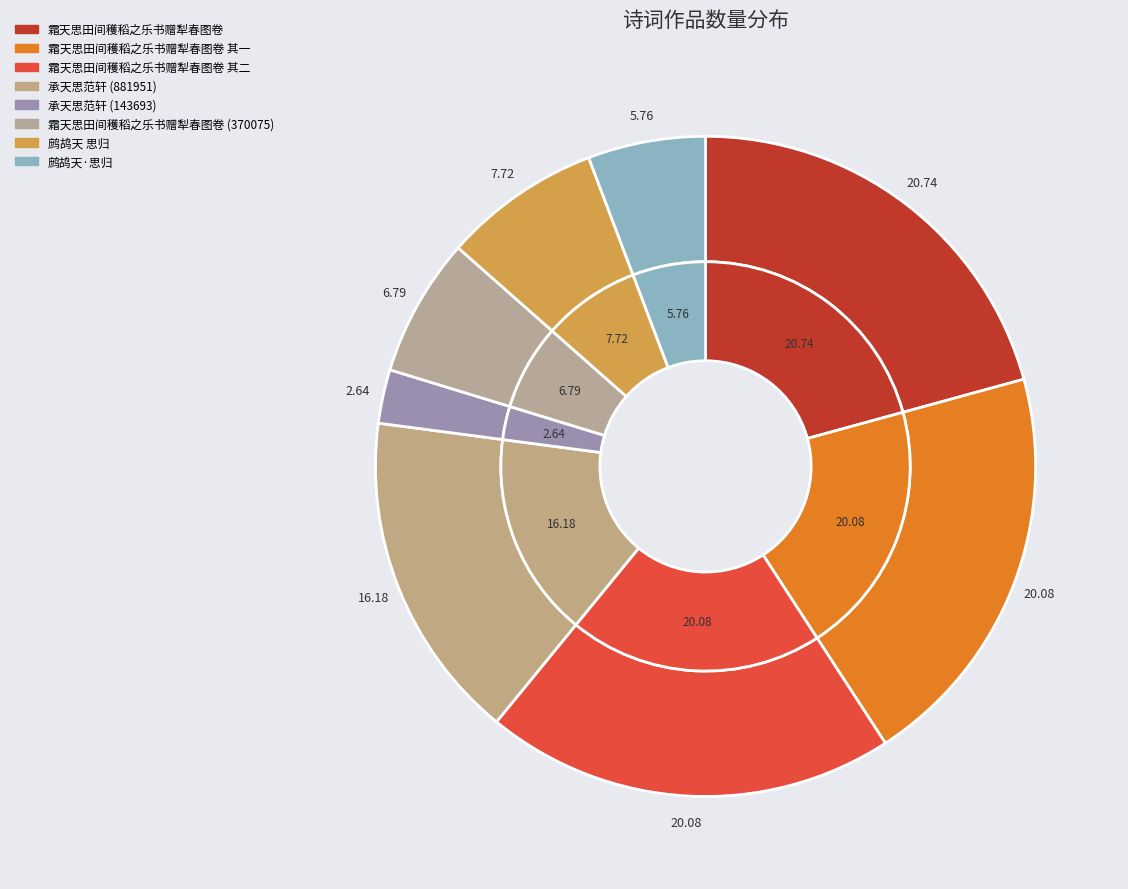

Is it true that 霜天思田间穫稻之乐书赠犁春图卷 (370075) is 7% of the pie?

True